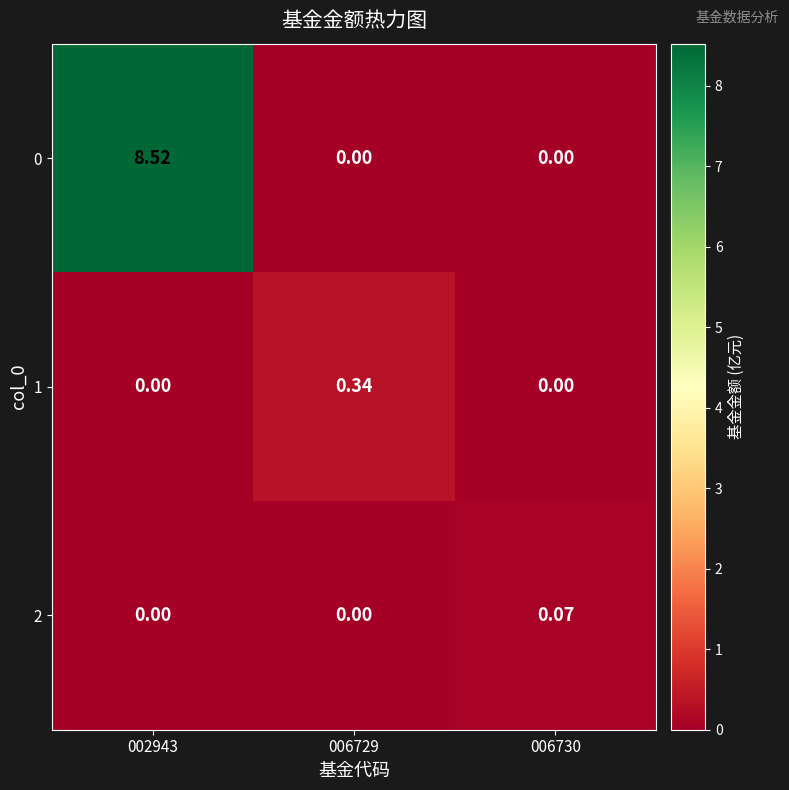

Reading right to left, transcribe all the data shown in this chart.

0: 006730=0.0	006729=0.0	002943=8.5
1: 006730=0.0	006729=0.3	002943=0.0
2: 006730=0.1	006729=0.0	002943=0.0